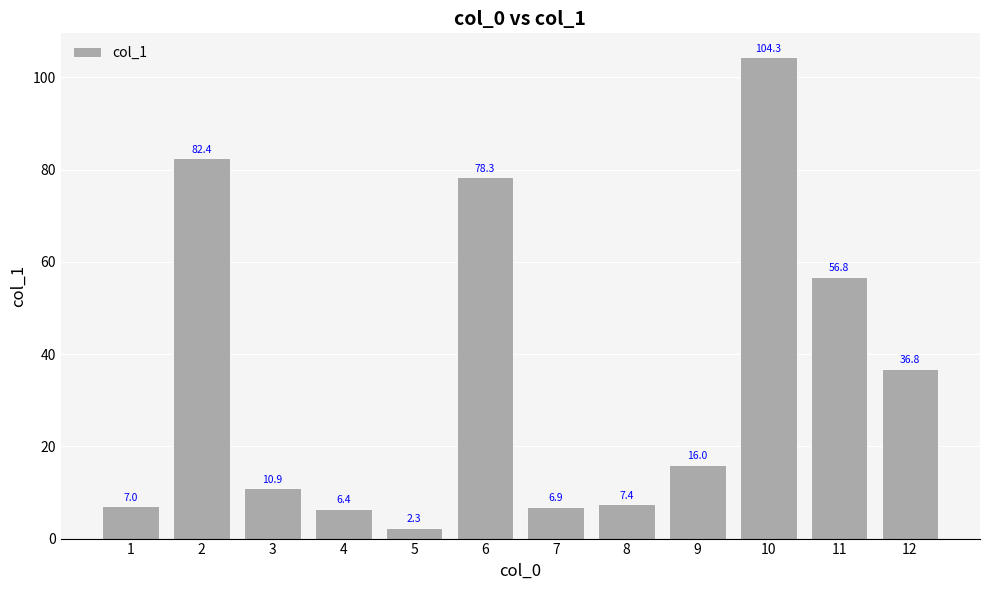

What is the minimum value shown in the chart?

2.3